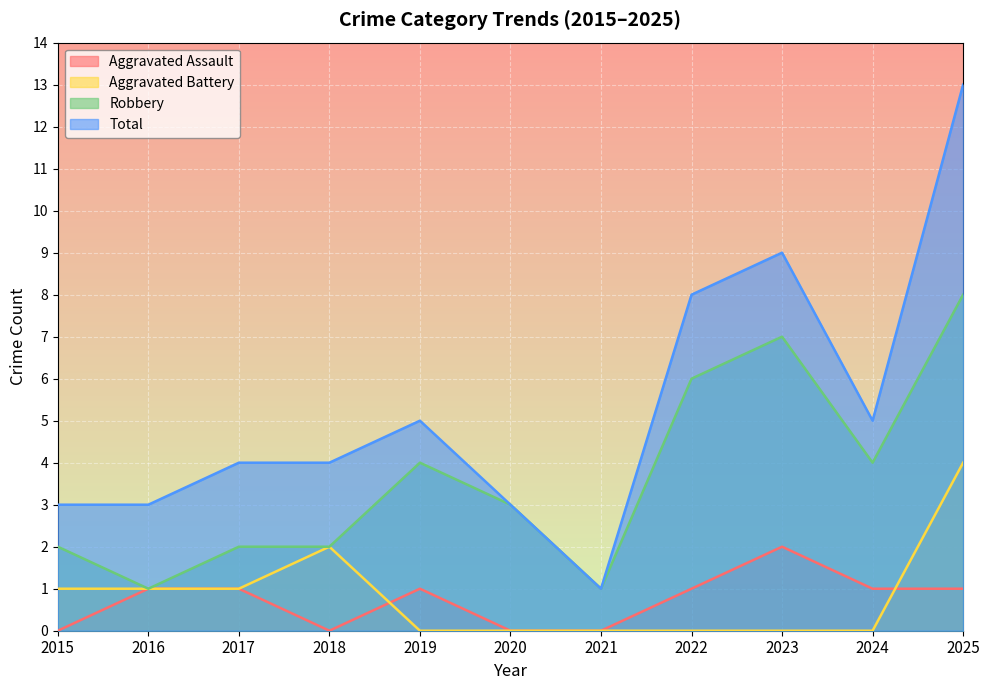

True or false: Aggravated Battery and Total intersect in this chart.

False